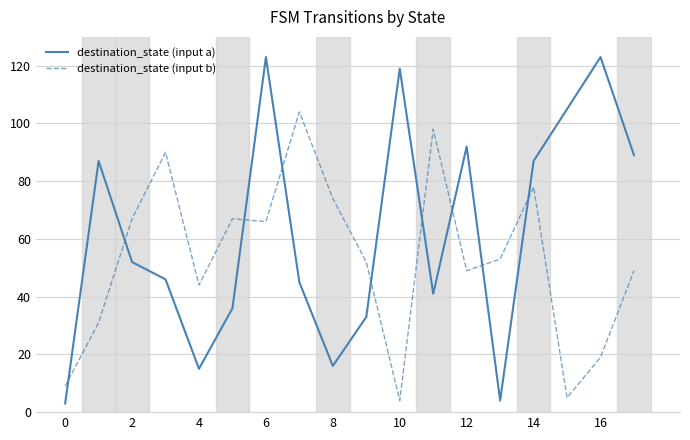

True or false: destination_state (input b) and destination_state (input a) cross at least once.

True